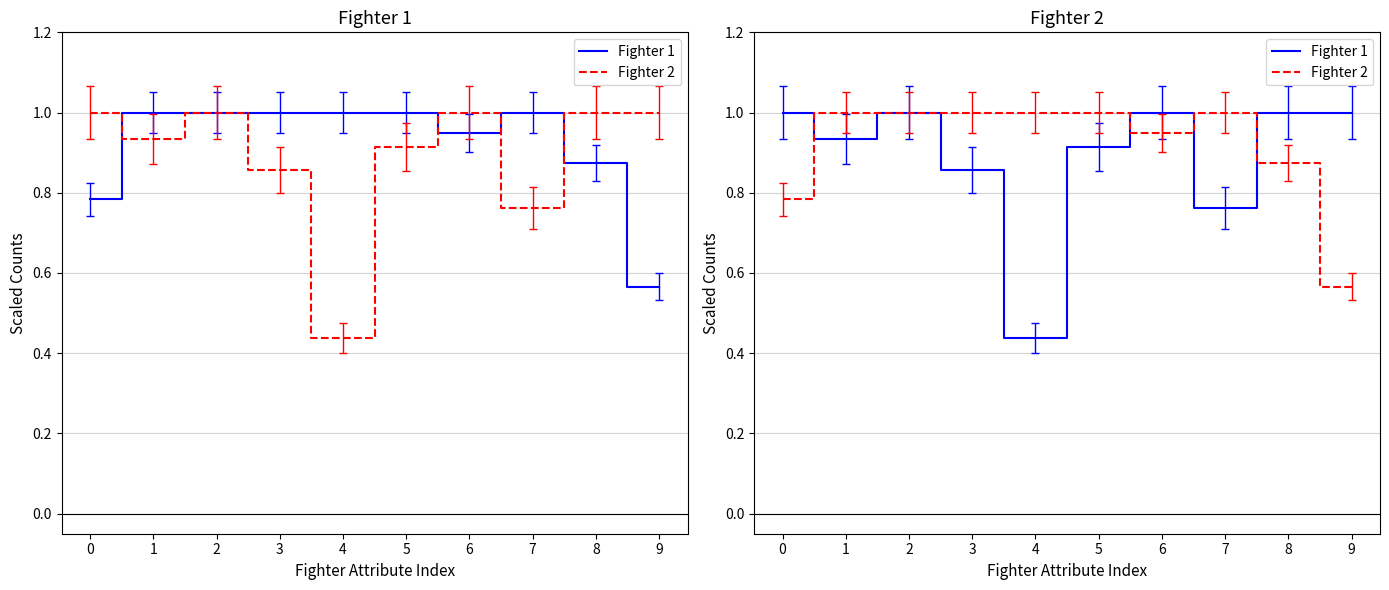

How many values in the Fighter 2 series are below 1?

4